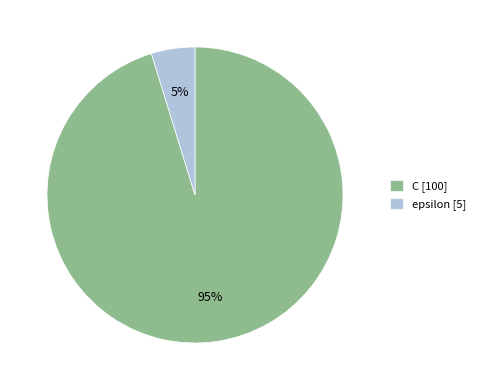

Rank the categories by value from lowest to highest.

epsilon, C